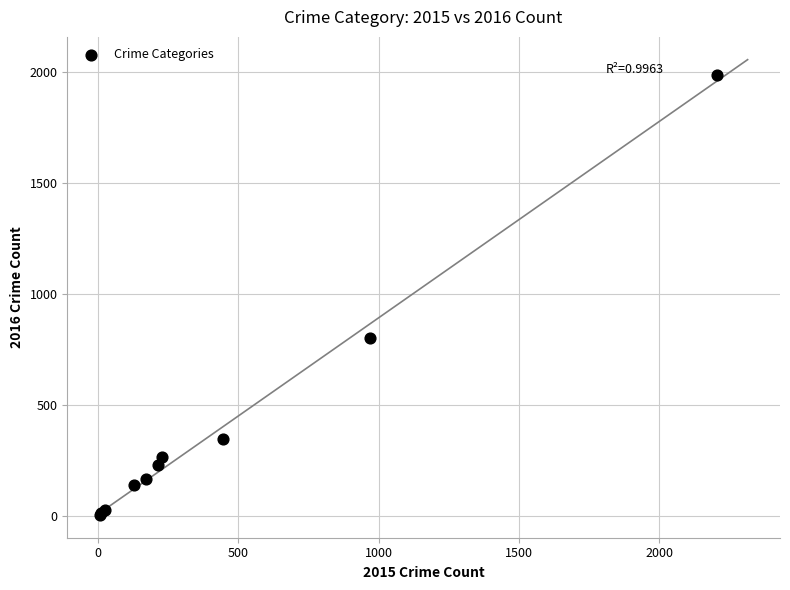

What Y value in the scatter plot is closest to 995?

800